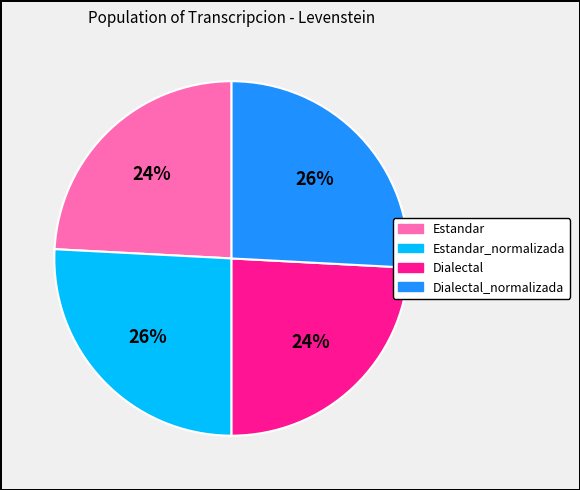

Is there a majority slice in this chart?

No